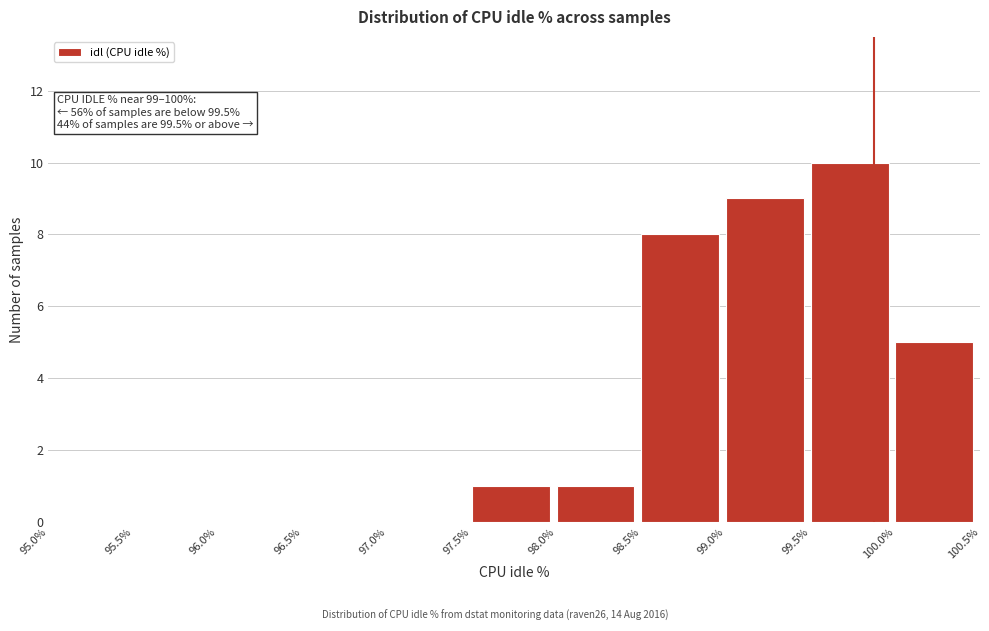

Which range on the x-axis has the tallest bar?

99.5% to 100.0%